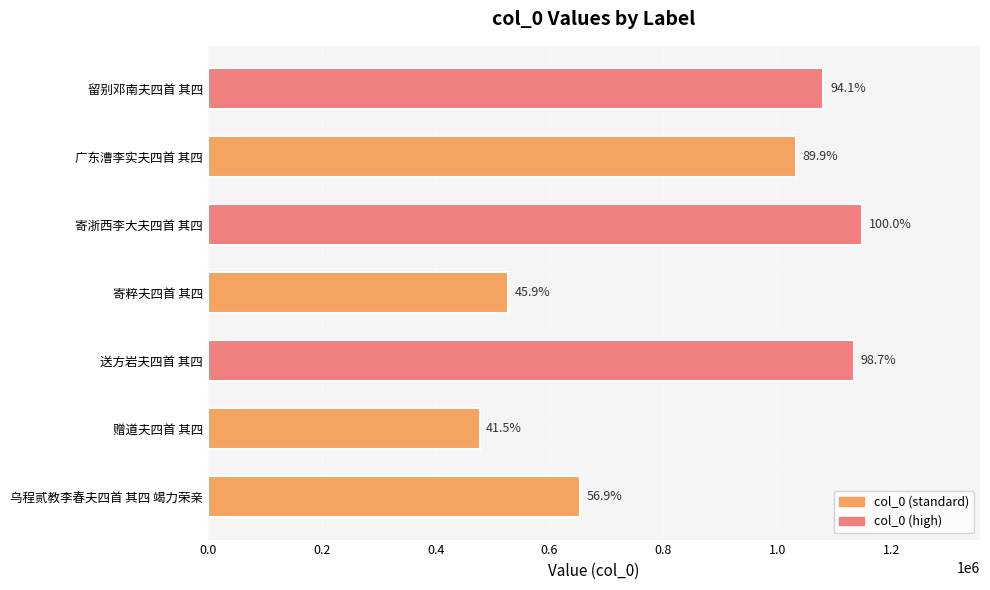

What is the minimum value shown in the chart?

477146